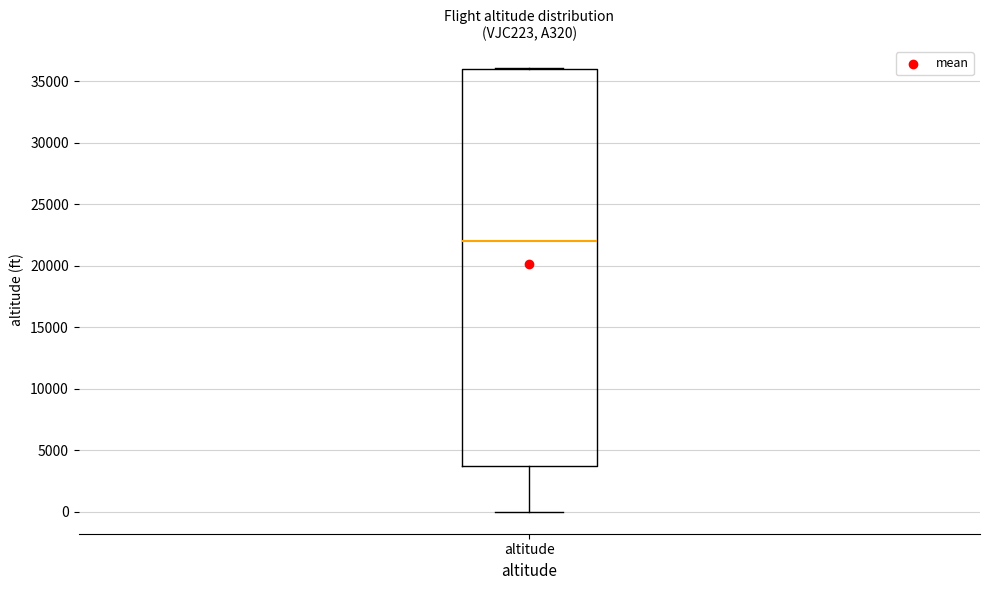

Transcribe this box plot: give where the median line is, the range the box spans, and where the two whiskers end, as read against the y-axis. The values are not printed on the chart, so give them approximately, as read against the axis.

median 22000, box 3500 to 36000, whiskers 0 to 36000